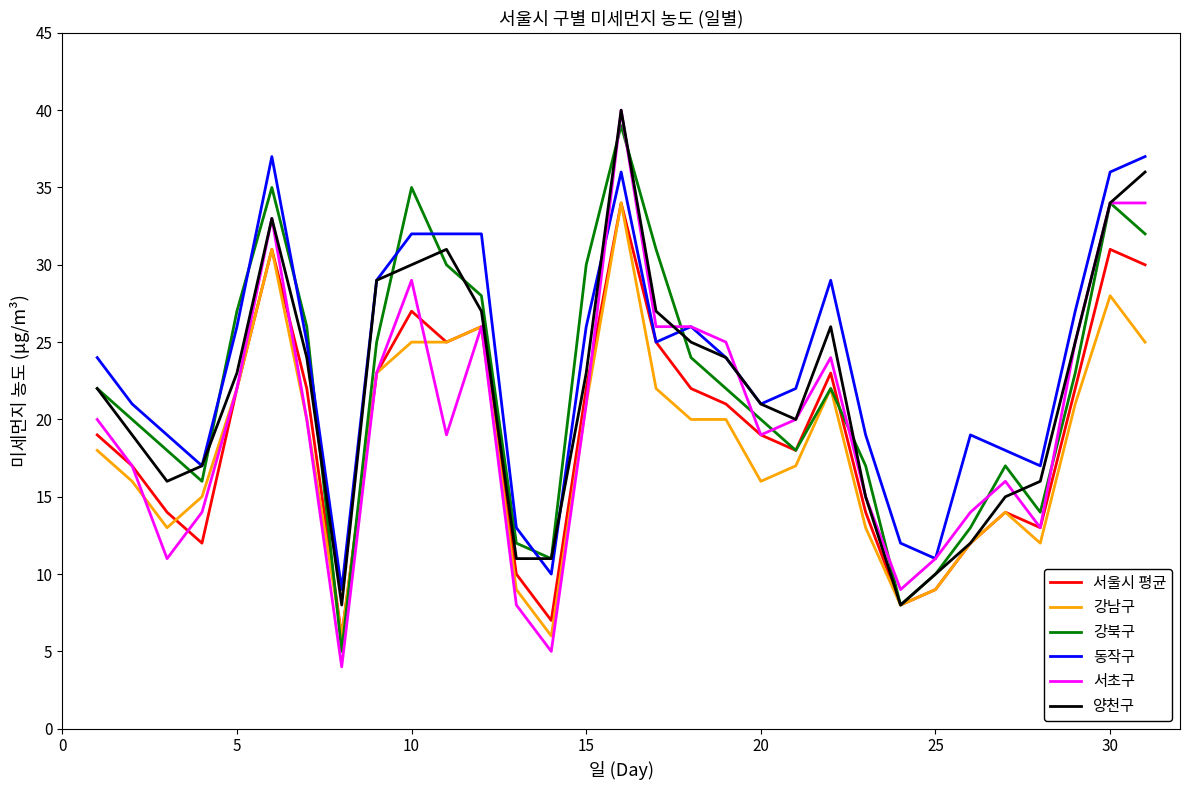

How many lines are shown in the chart?

6